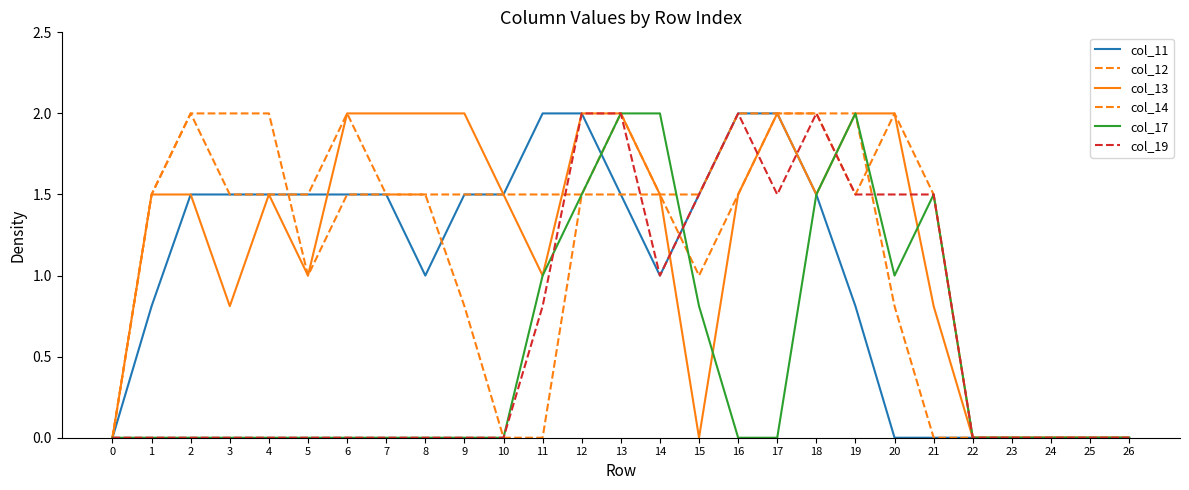

True or false: col_13 and col_12 intersect in this chart.

True